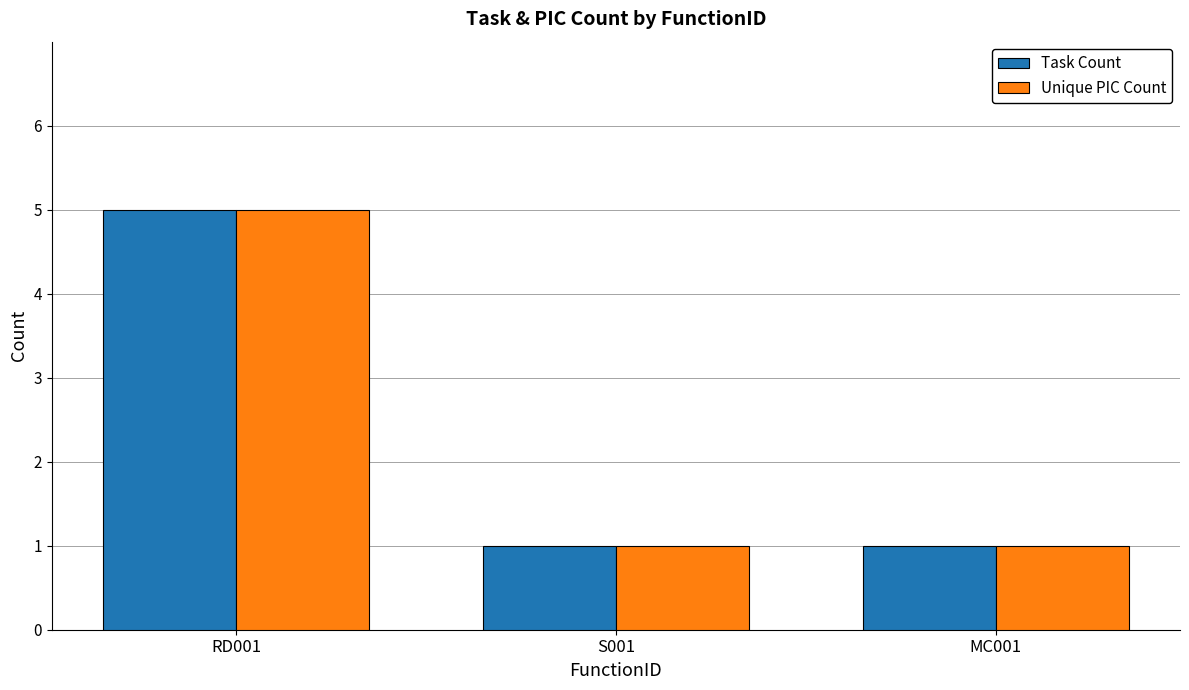

True or false: Unique PIC Count has a value of 1 at MC001.

True